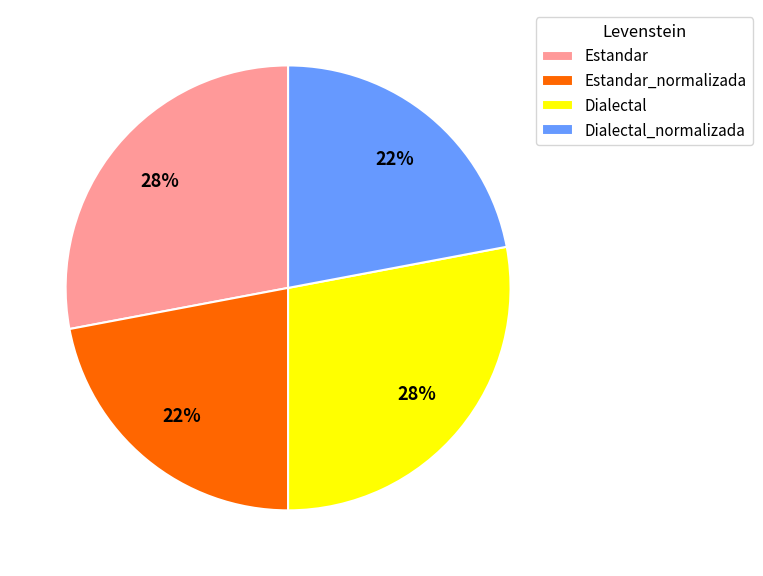

How many slices are in this pie chart?

4